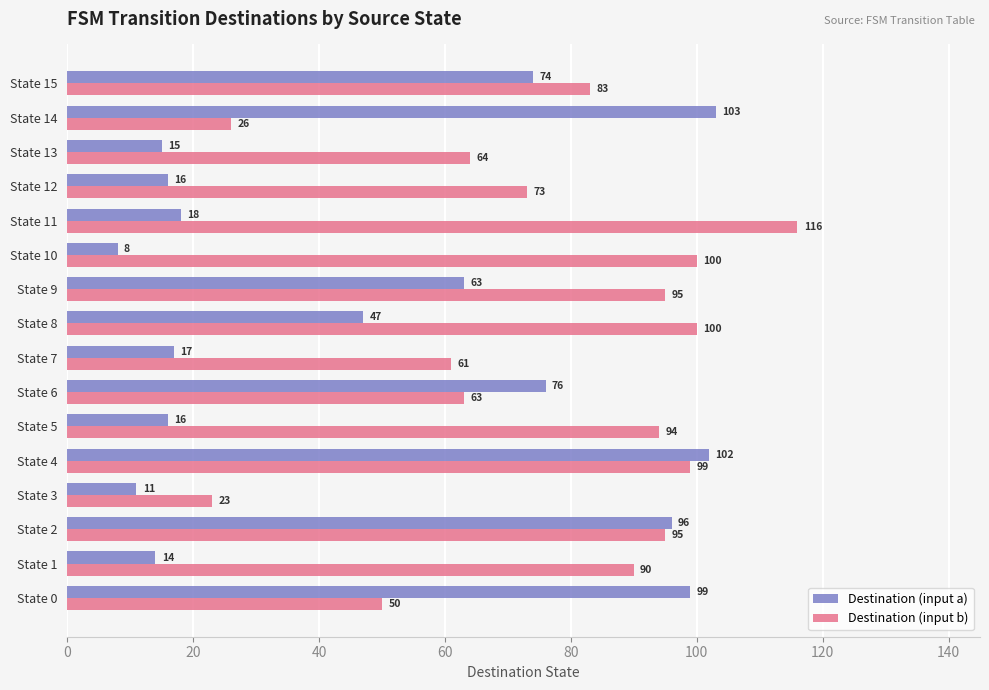

What are all the series names shown in the legend?

Destination (input a), Destination (input b)